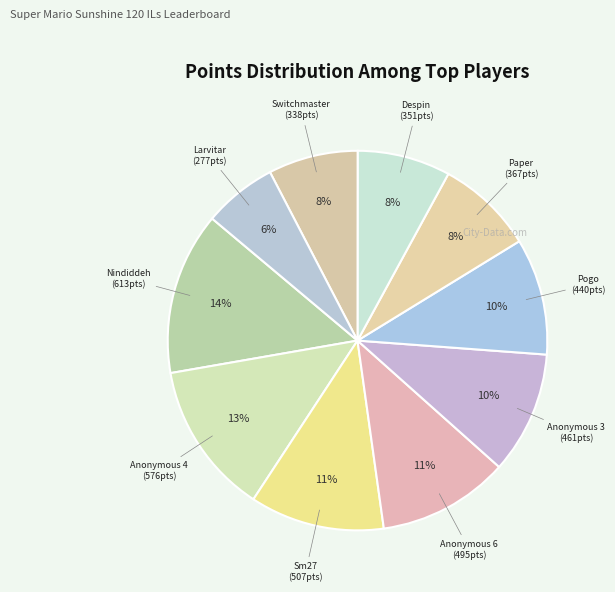

Which slice is the smallest?

Larvitar